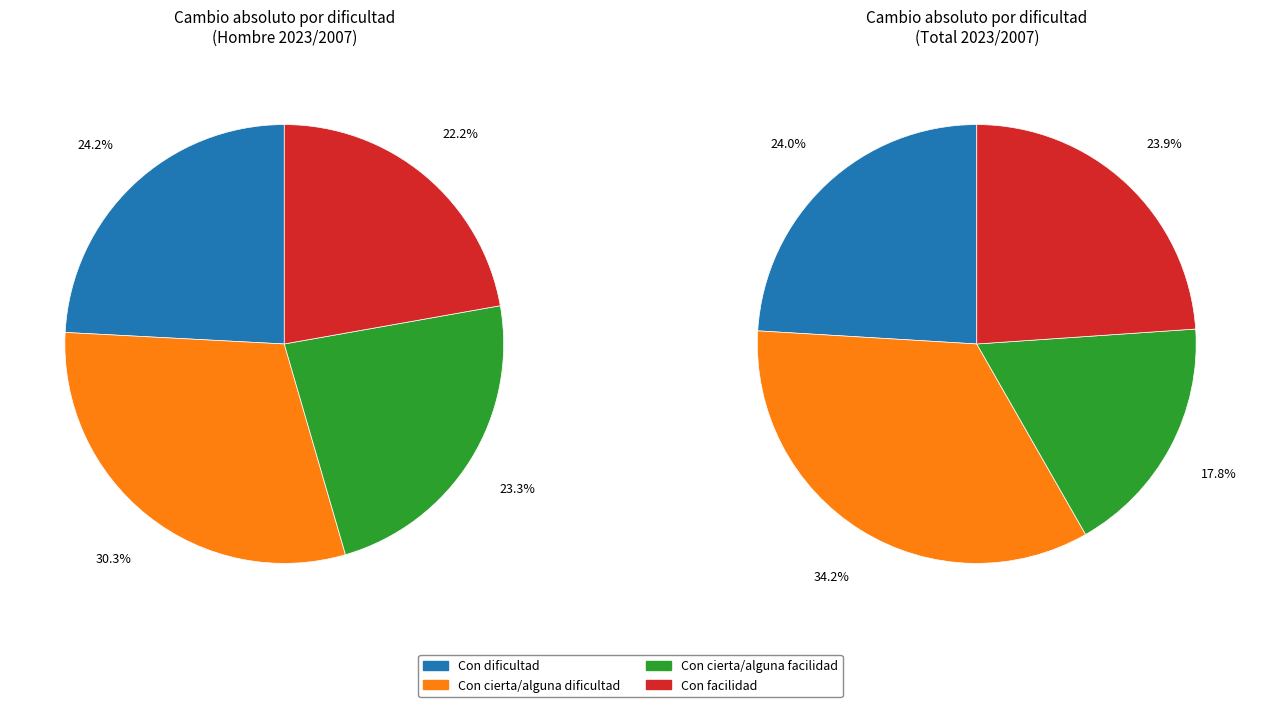

To the nearest percent, what is the average slice percentage?

25%